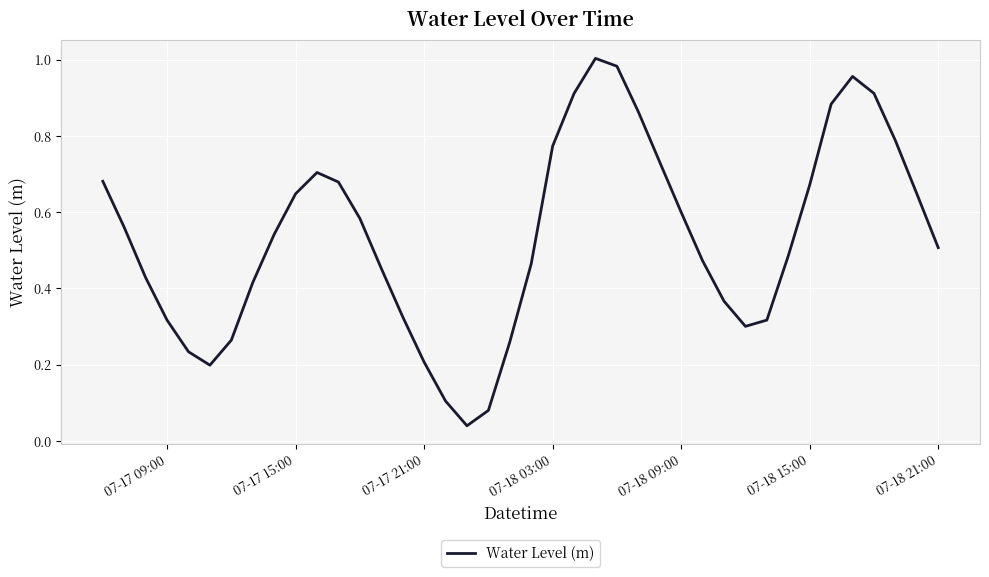

Which has a higher value, 07-17 09:00 or 07-18 15:00?

07-18 15:00